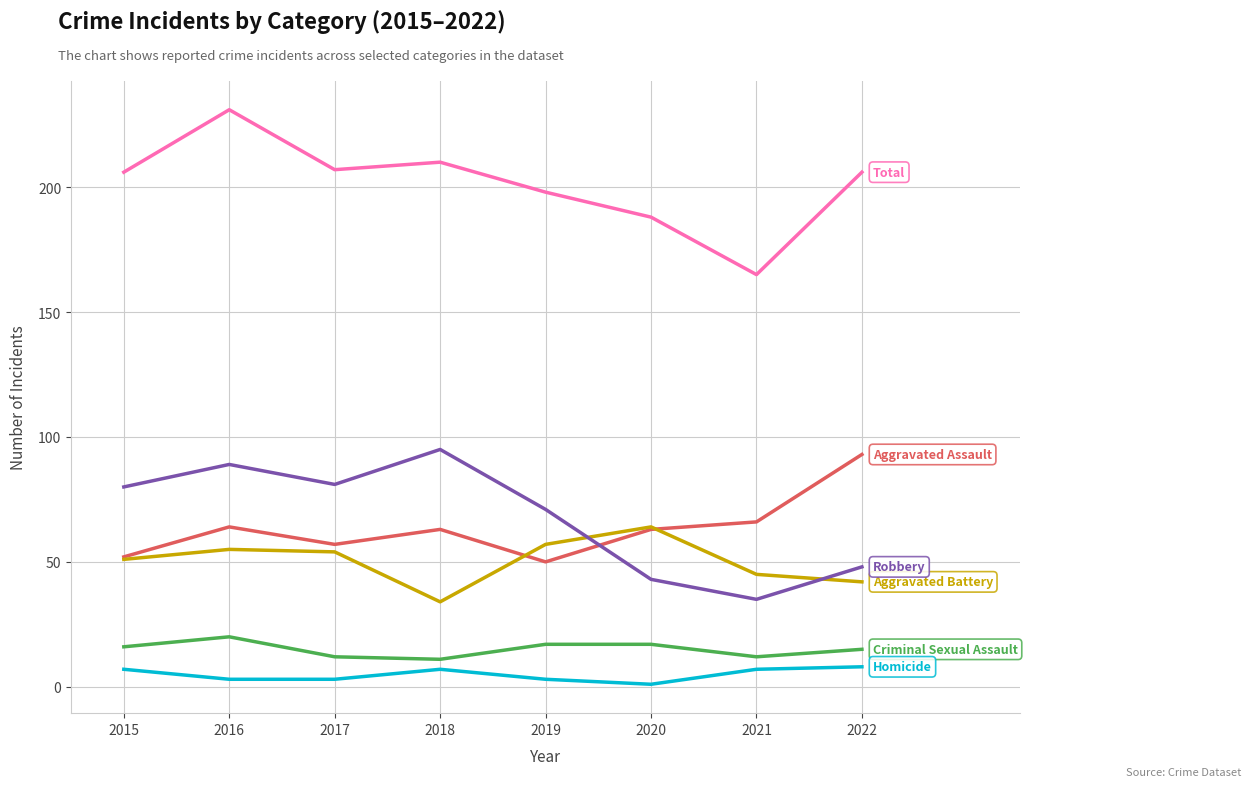

At which category is the sum across all series the highest?

2016